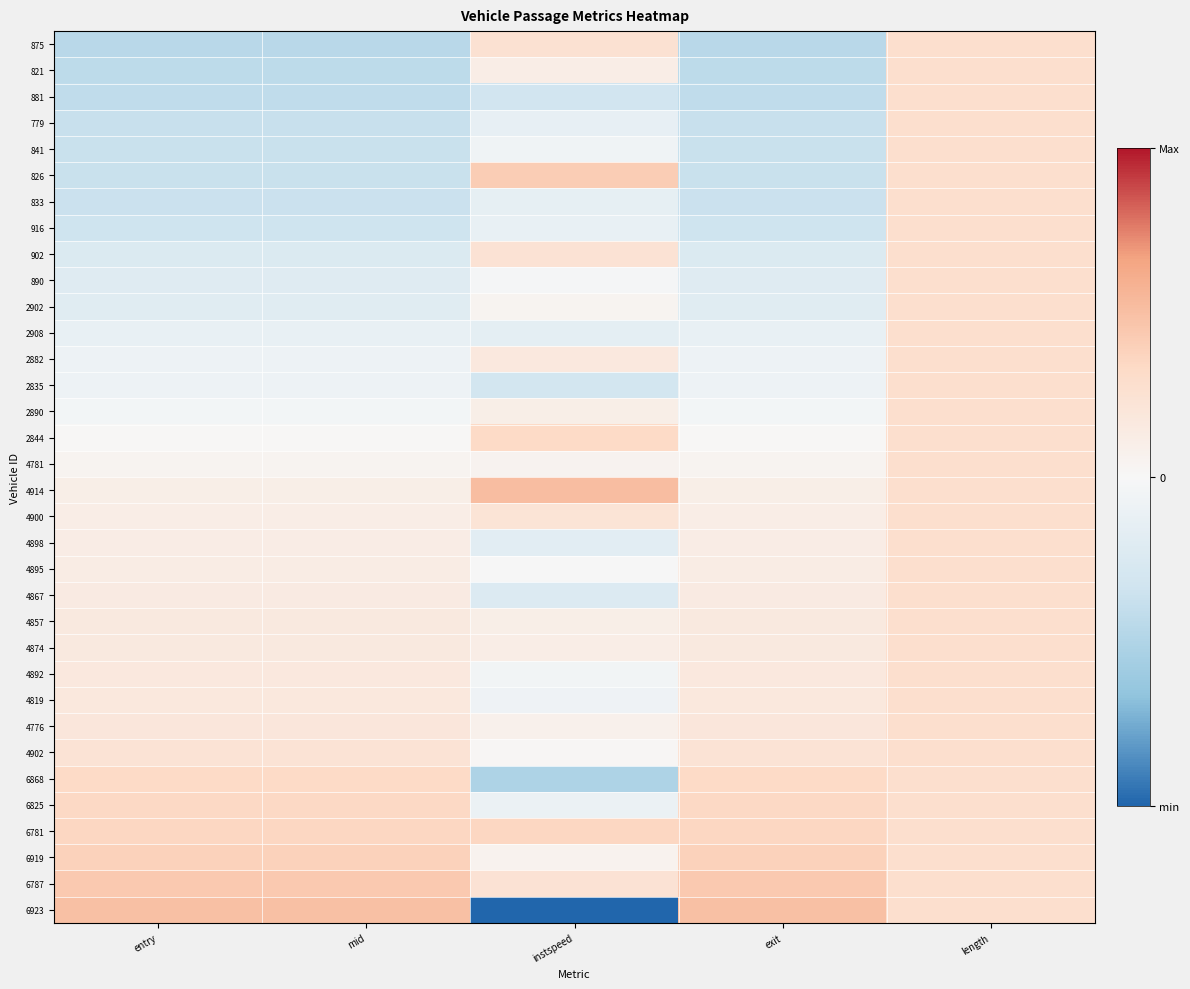

What is the spread (max minus min) of values at instspeed?

5.4